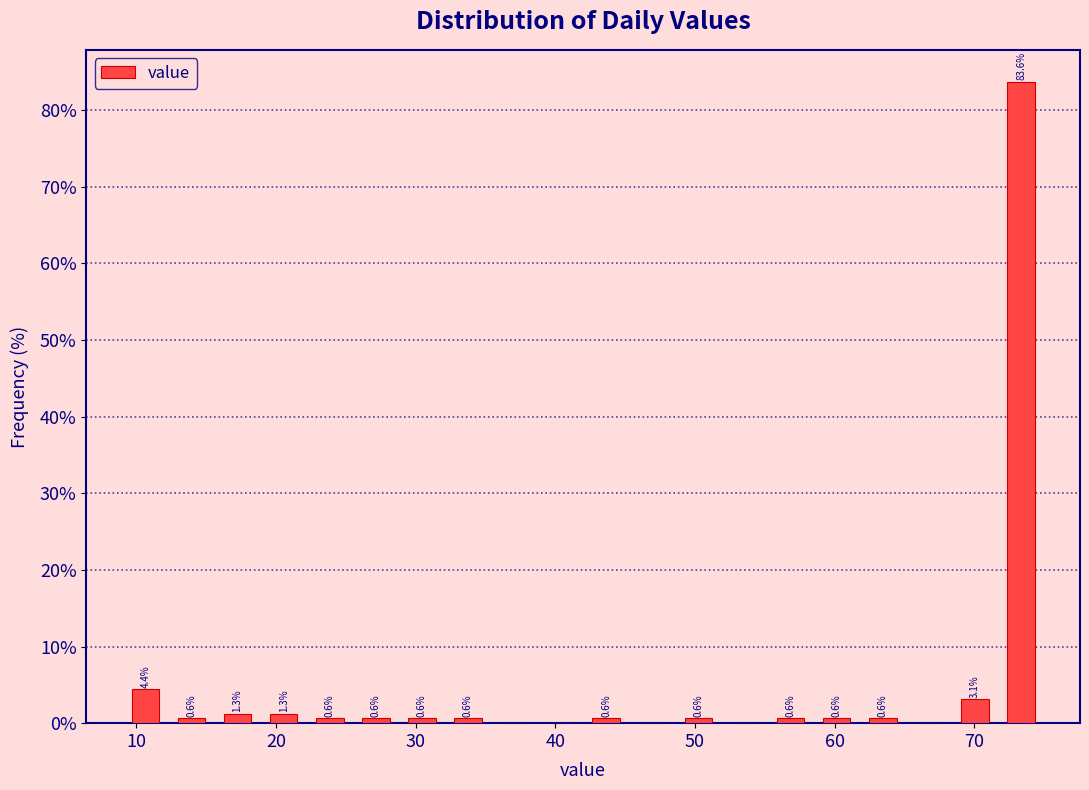

Read against the x-axis, roughly where is the centre of the tallest bar?

73